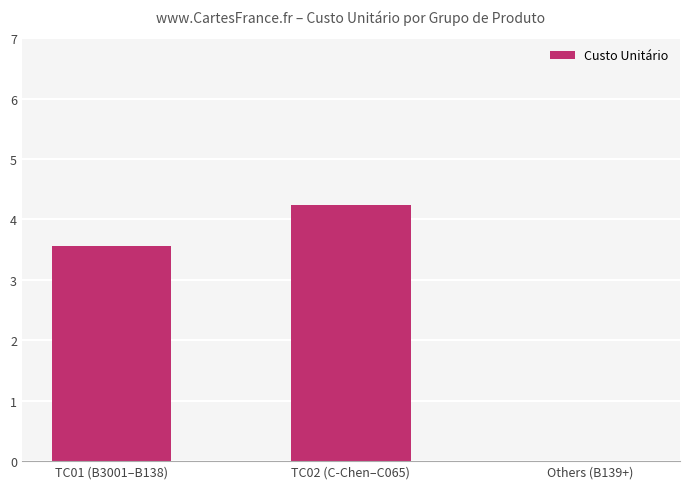

Which has a higher value, TC02 (C-Chen–C065) or Others (B139+)?

TC02 (C-Chen–C065)